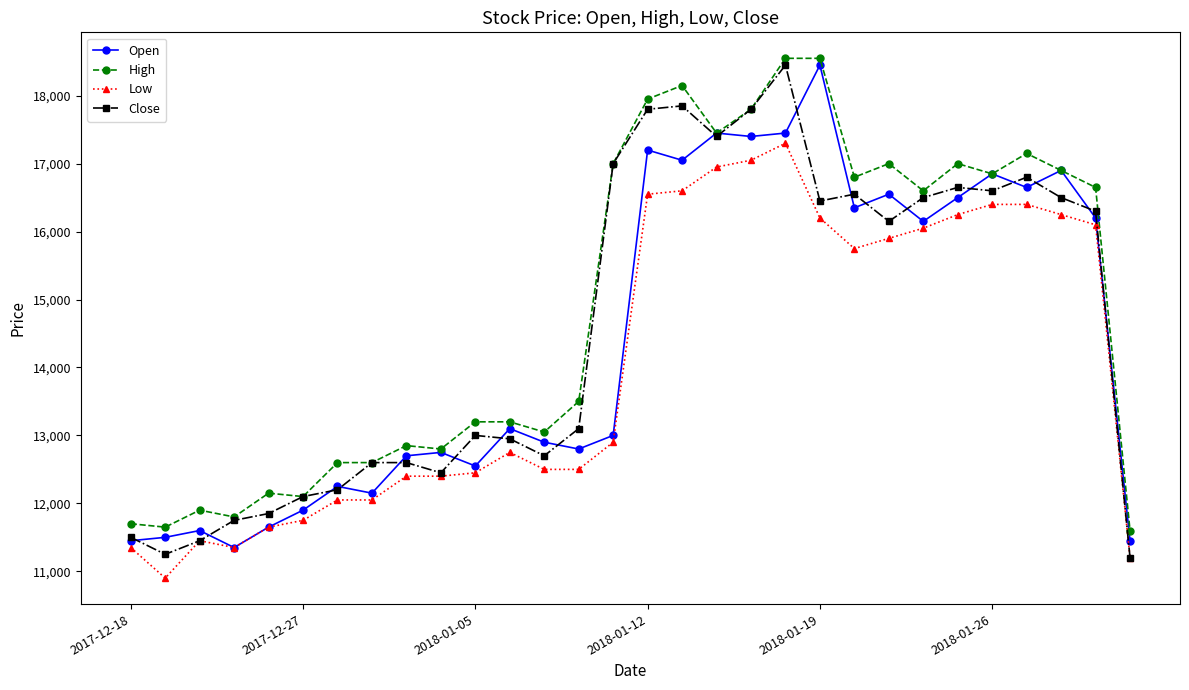

What is the greatest value displayed?

18550